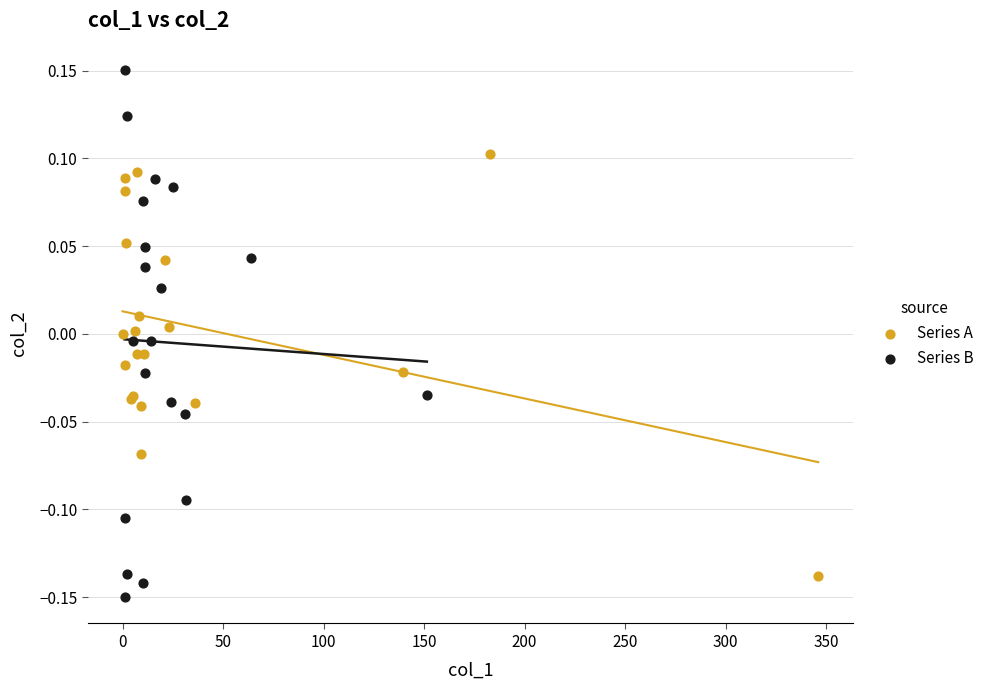

Which series has the largest Y range (max minus min)?

Series B